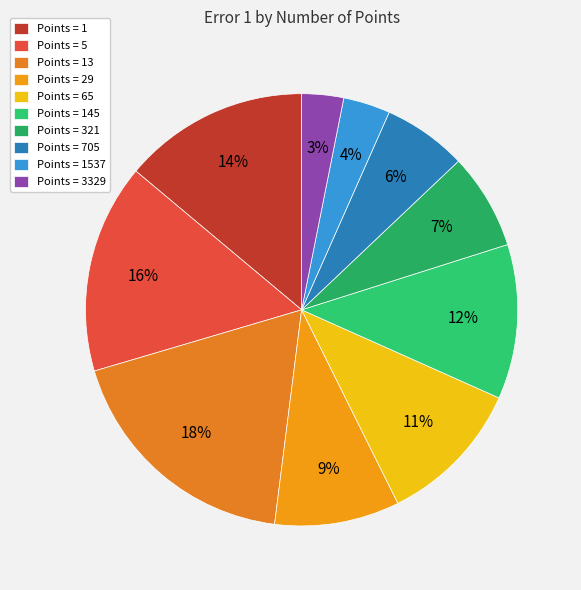

What is the smallest slice in the pie chart?

3329